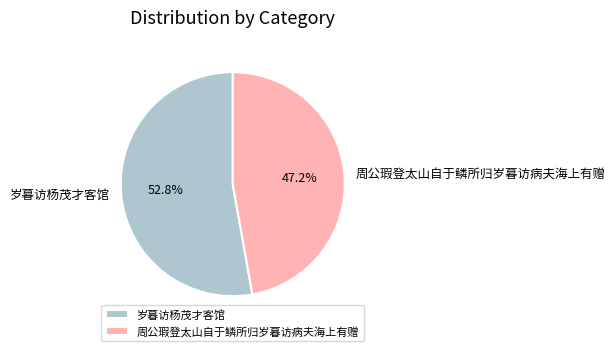

Which slice is the largest?

岁暮访杨茂才客馆